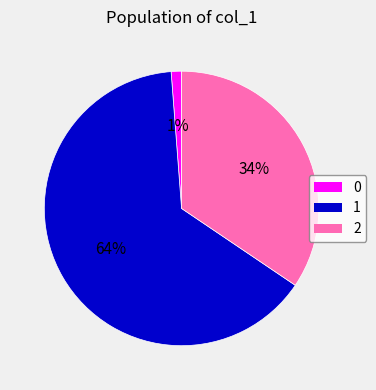

The 0 slice represents 16% of the pie. True or false?

False